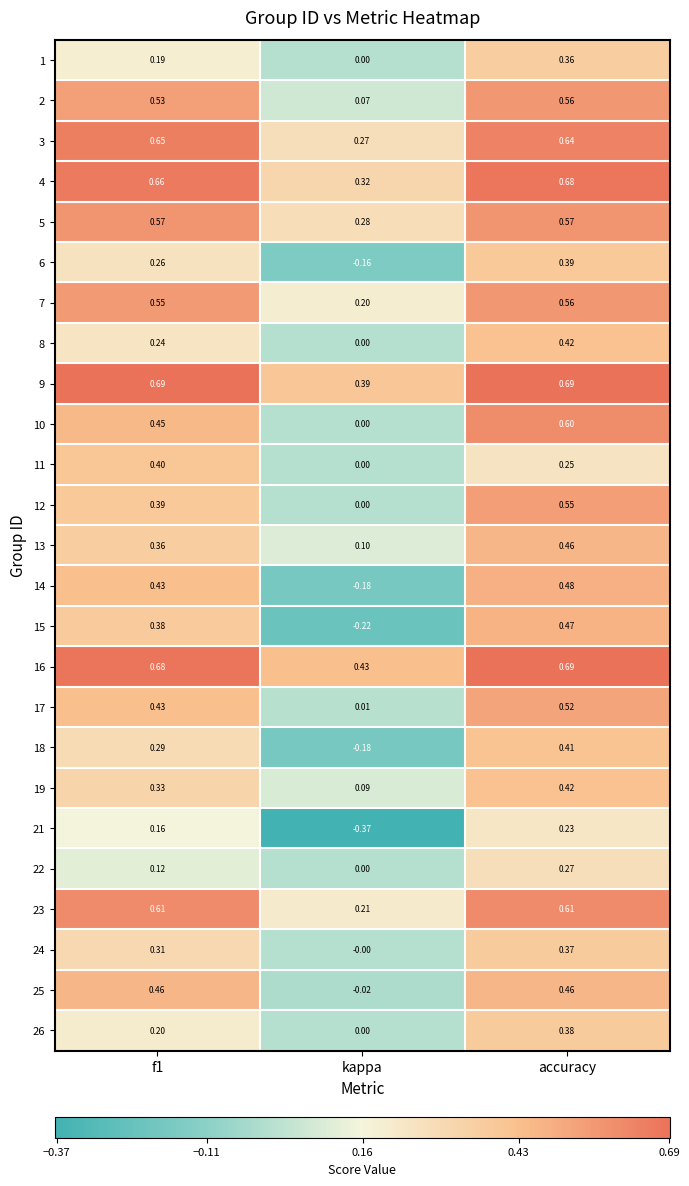

How many data points does each series have?

3